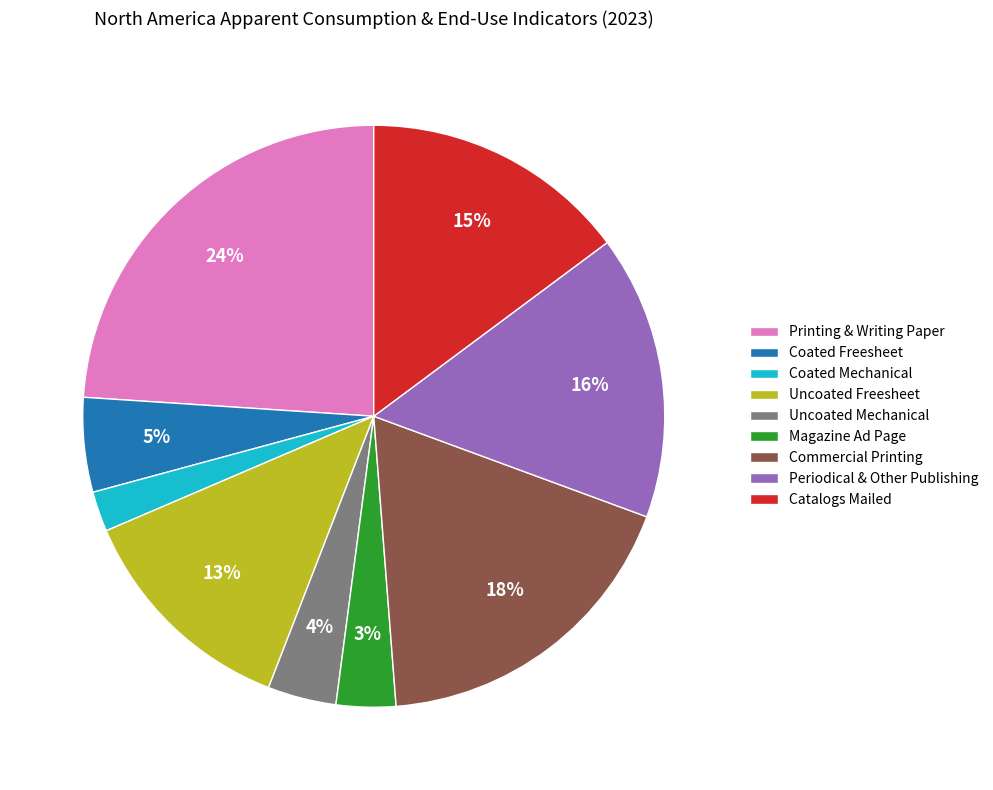

Which slice is the smallest?

Coated Mechanical